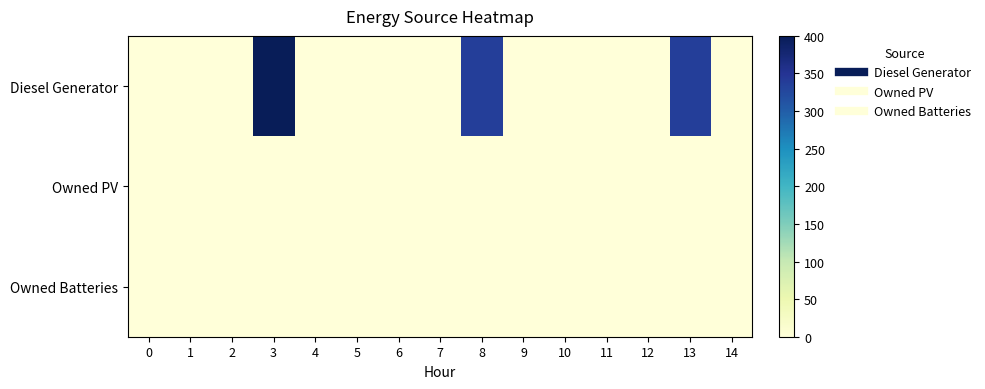

Which has a higher value, 2 or 9?

2